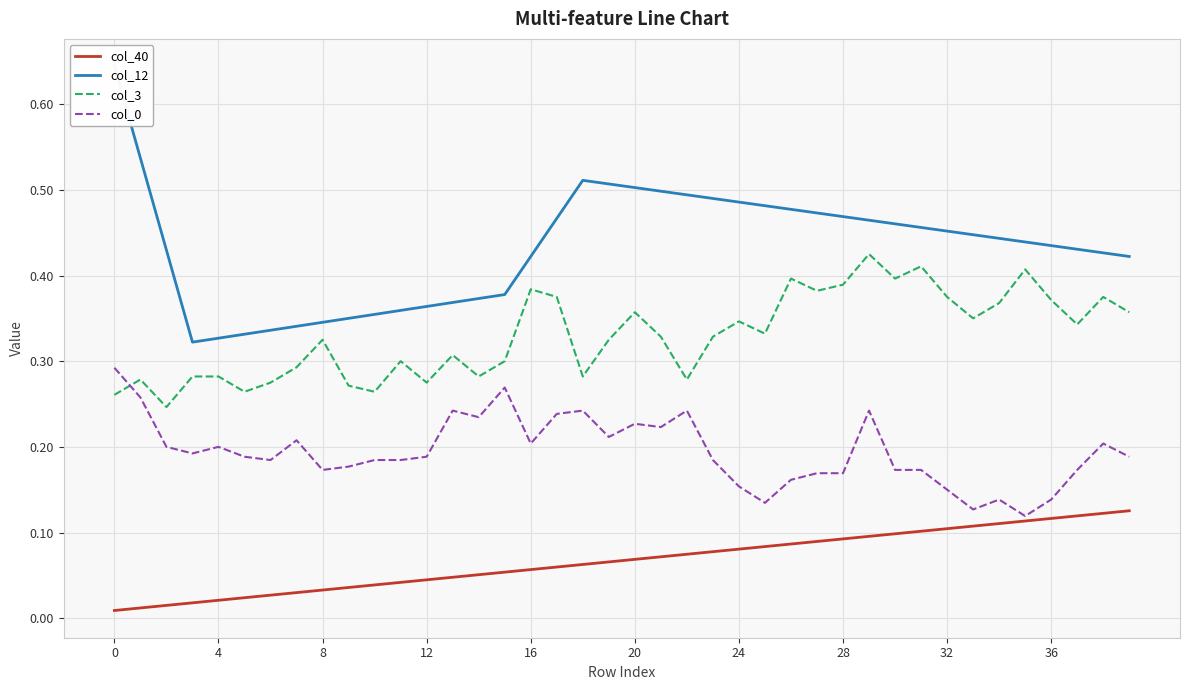

Is it true that col_40 equals 0.0 at 0?

True